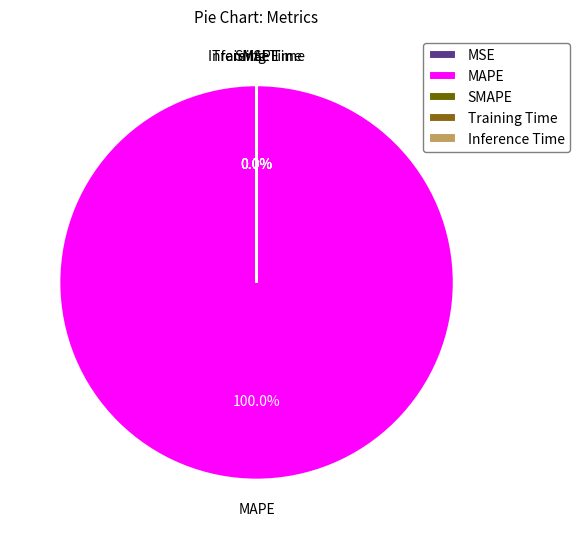

Which slice represents more than half of the pie?

MAPE